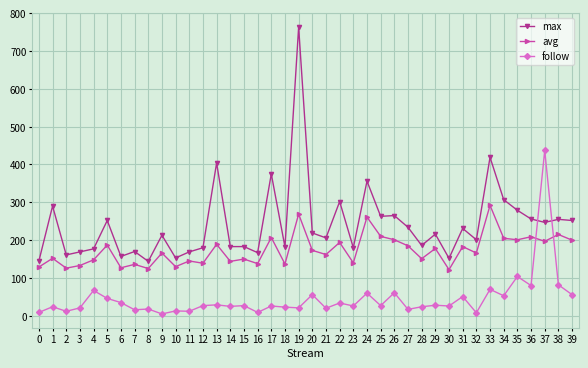

At which label is max closest to 453?

33